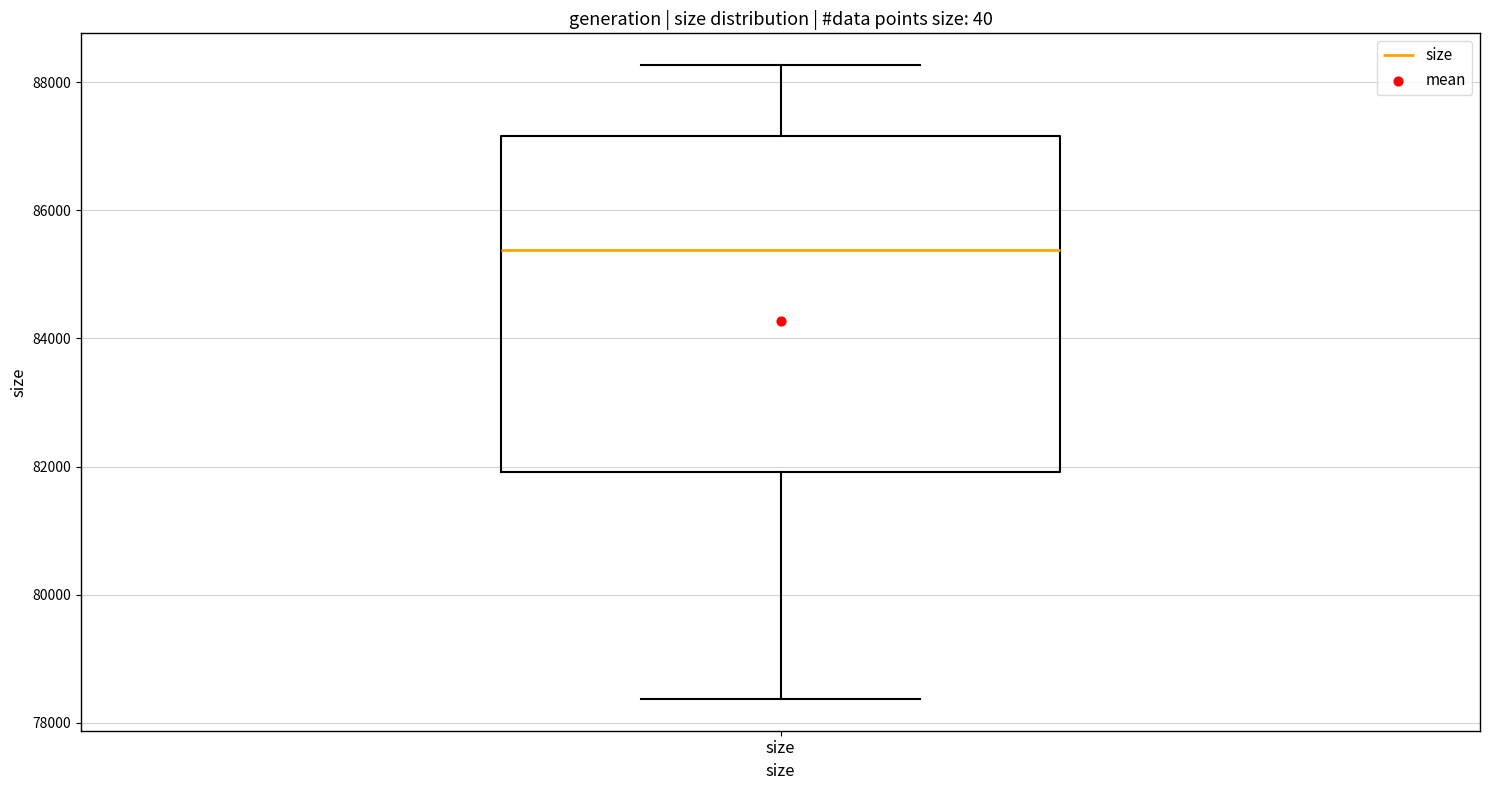

Transcribe this box plot: give where the median line is, the range the box spans, and where the two whiskers end, as read against the y-axis. The values are not printed on the chart, so give them approximately, as read against the axis.

median 85400, box 82000 to 87200, whiskers 78400 to 88200